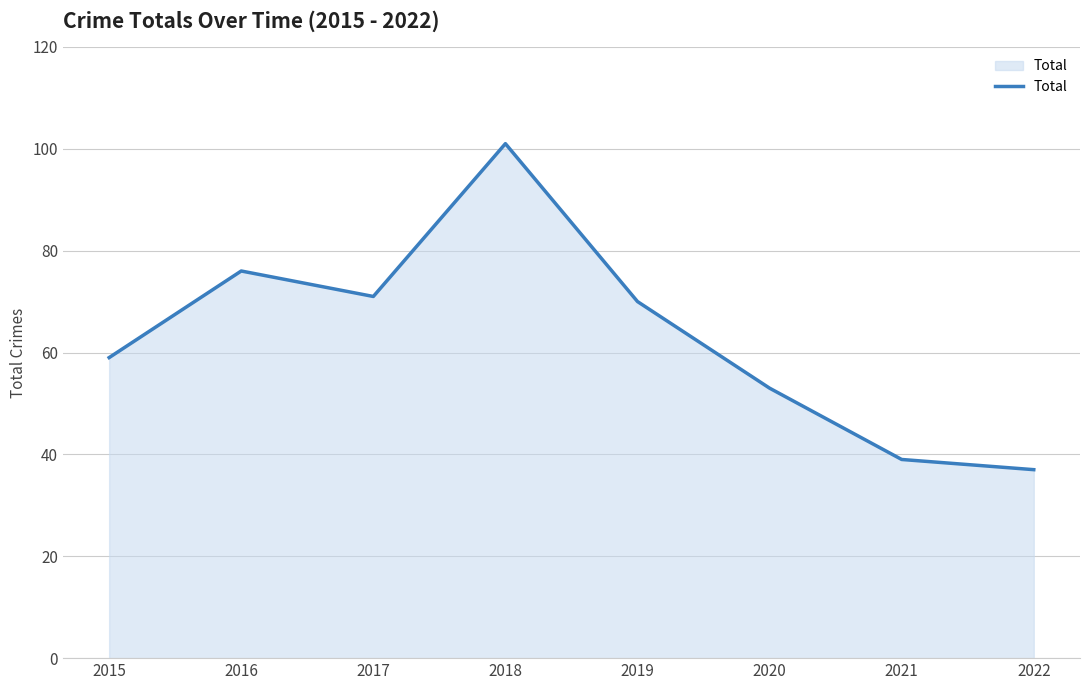

Reading left to right, extract all data points from this chart.

59	76	71	101	70	53	39	37